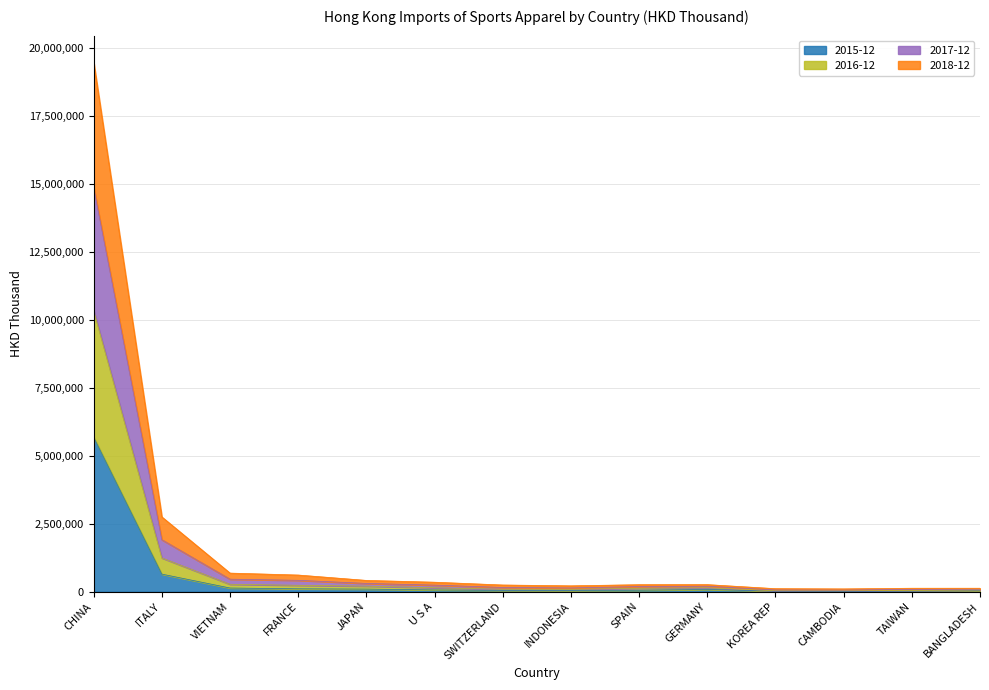

What are all the series names shown in the legend?

2015-12, 2016-12, 2017-12, 2018-12